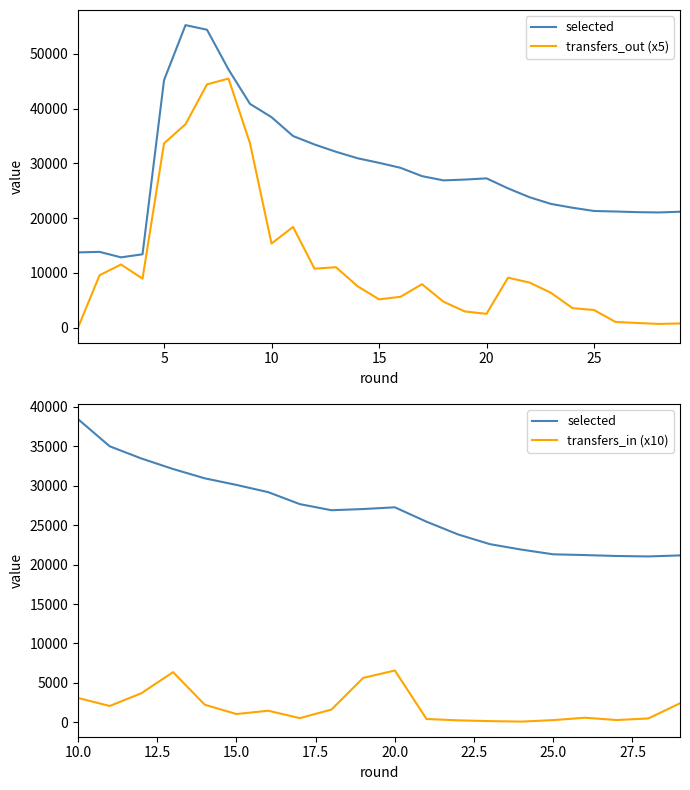

Is it true that transfers_out equals 3210 at 25?

True